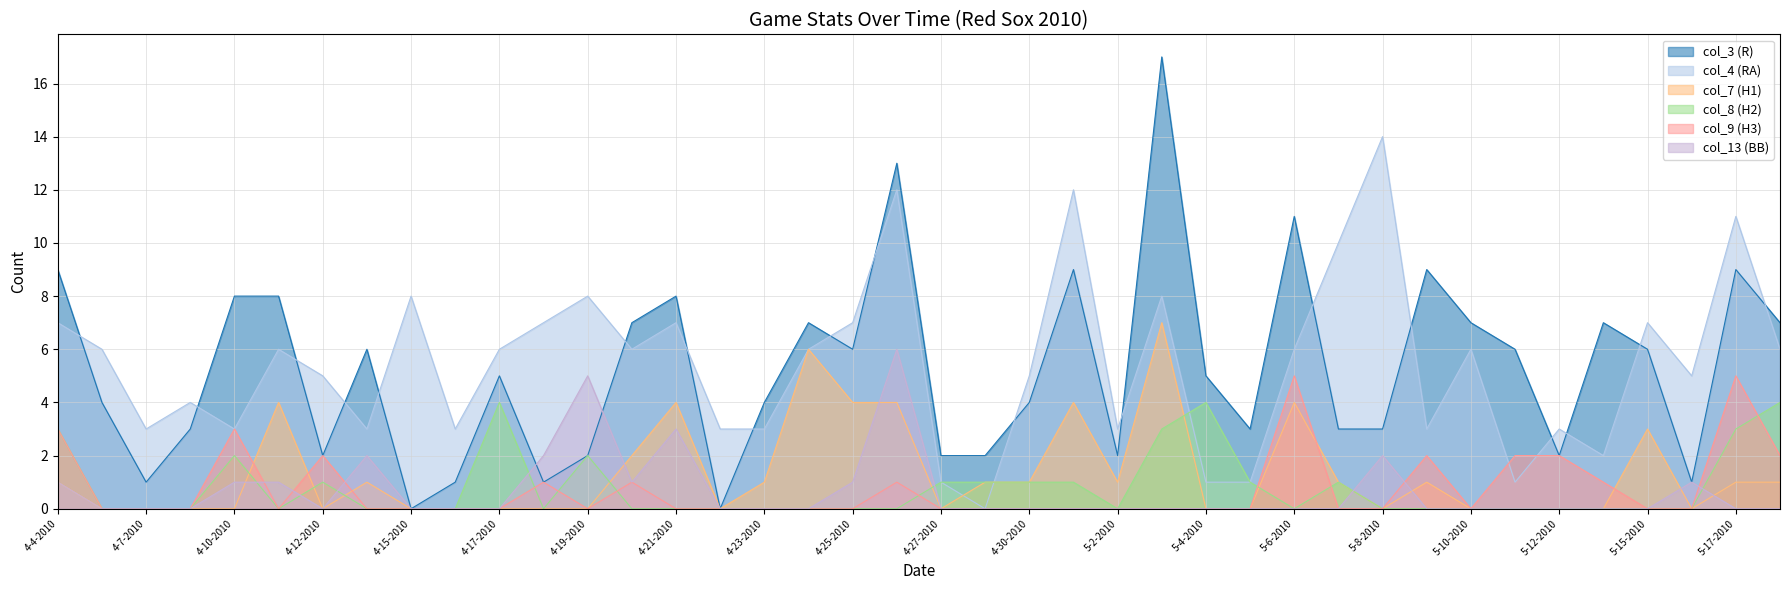

Is the value of col_9 (H3) at 5-10-2010 greater than the value of col_8 (H2) at 4-21-2010?

No